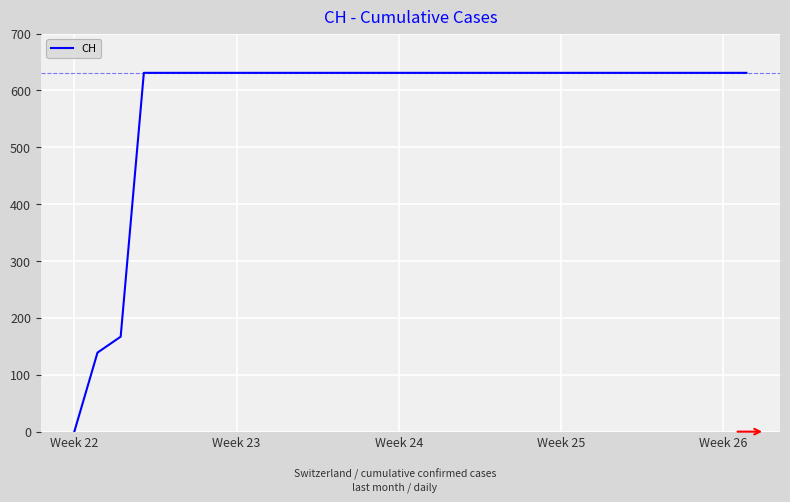

What is the maximum value shown in the chart?

631